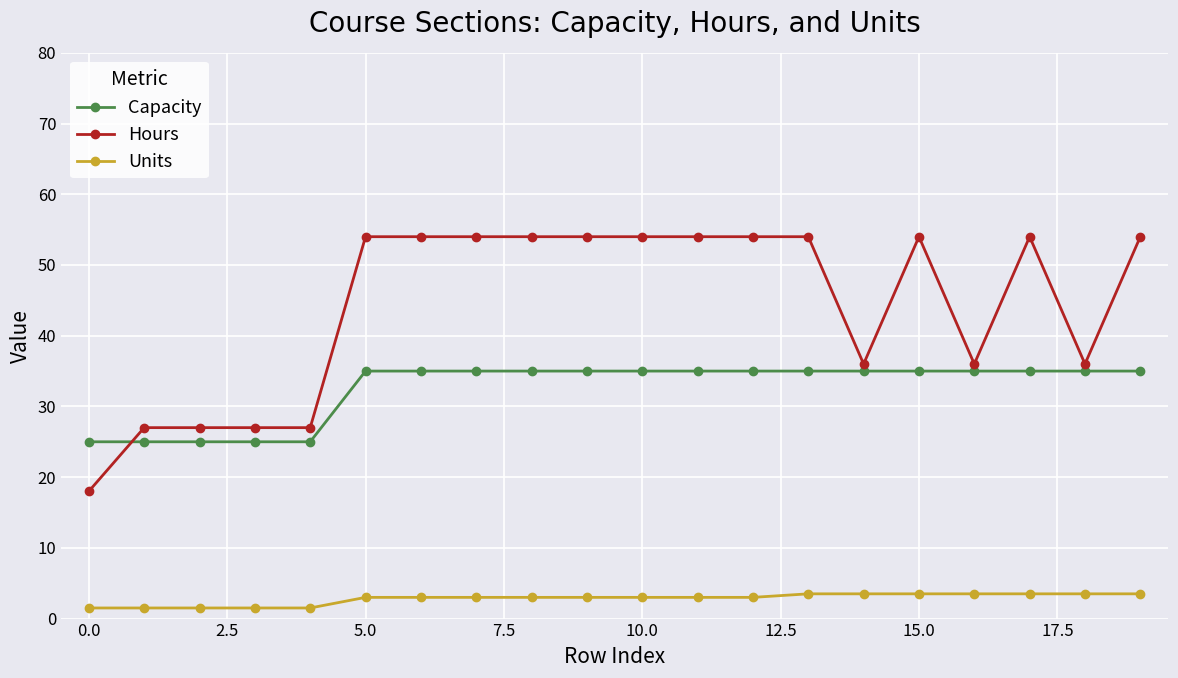

List the series in order of their peak value, highest first.

Hours, Capacity, Units